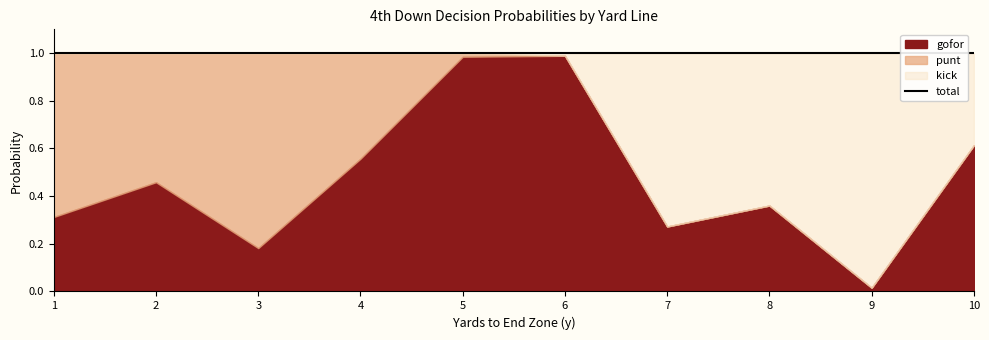

How many values in the kick series exceed 0?

5